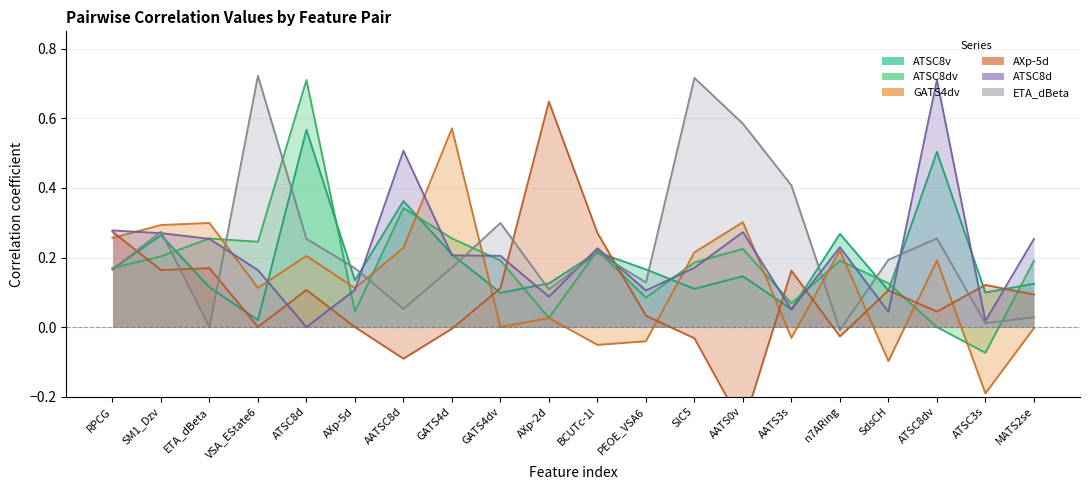

What position from the right is MATS2se?

1